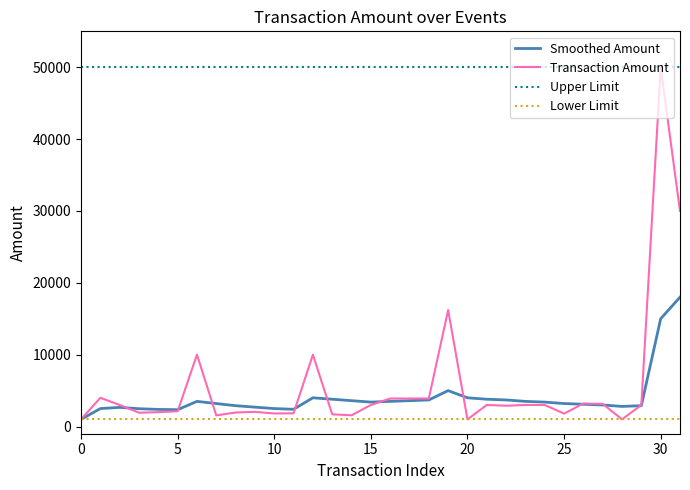

Which series has the largest range (max minus min)?

Transaction Amount